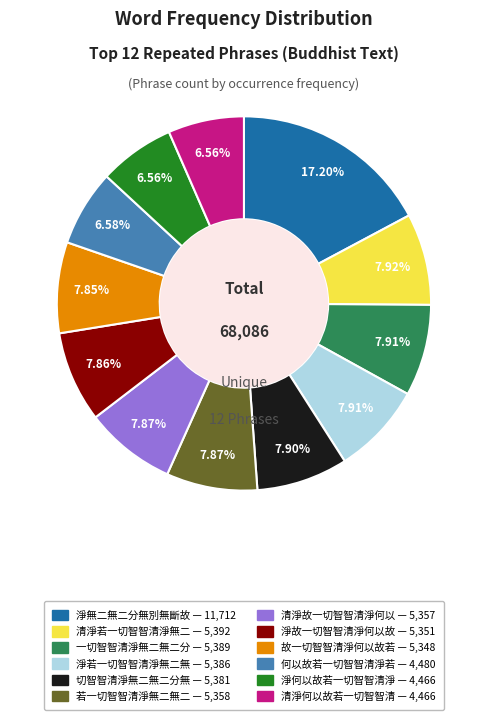

Is there a majority slice in this chart?

No